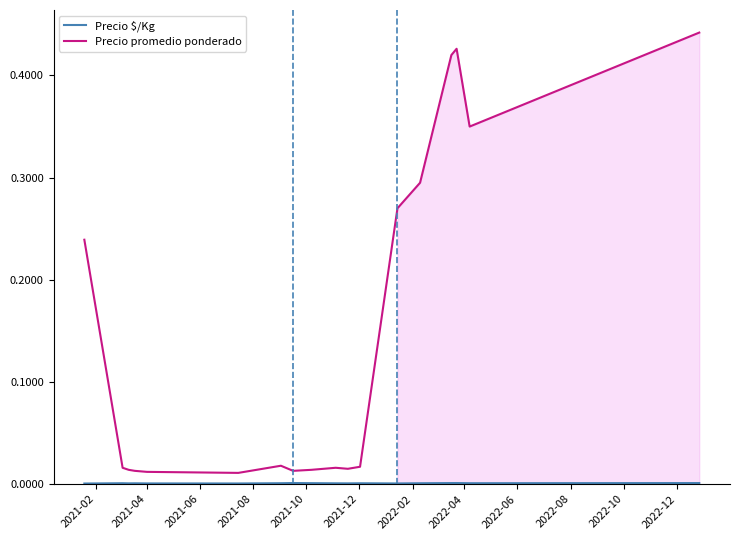

Between 2021-02 and 2022-08, which series saw the biggest shift?

Precio promedio ponderado